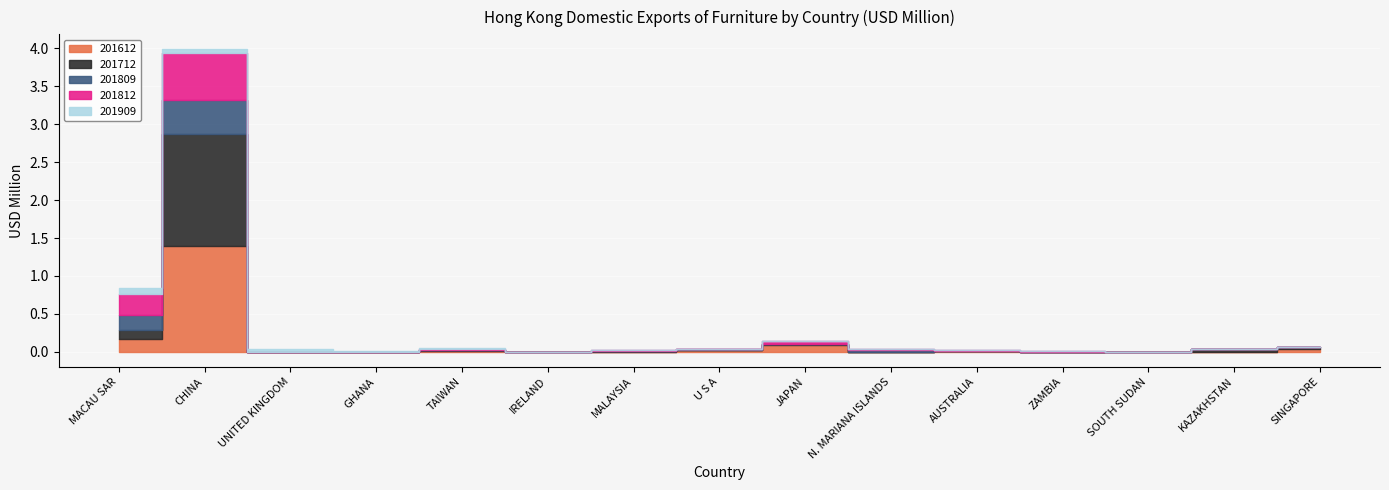

Where is 201909 nearest to the value 0?

IRELAND